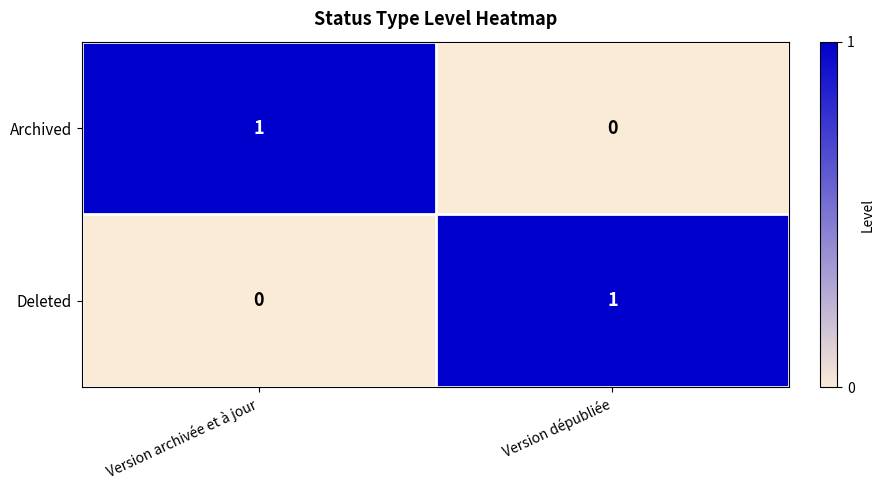

Where is Archived nearest to the value 0?

Version dépubliée